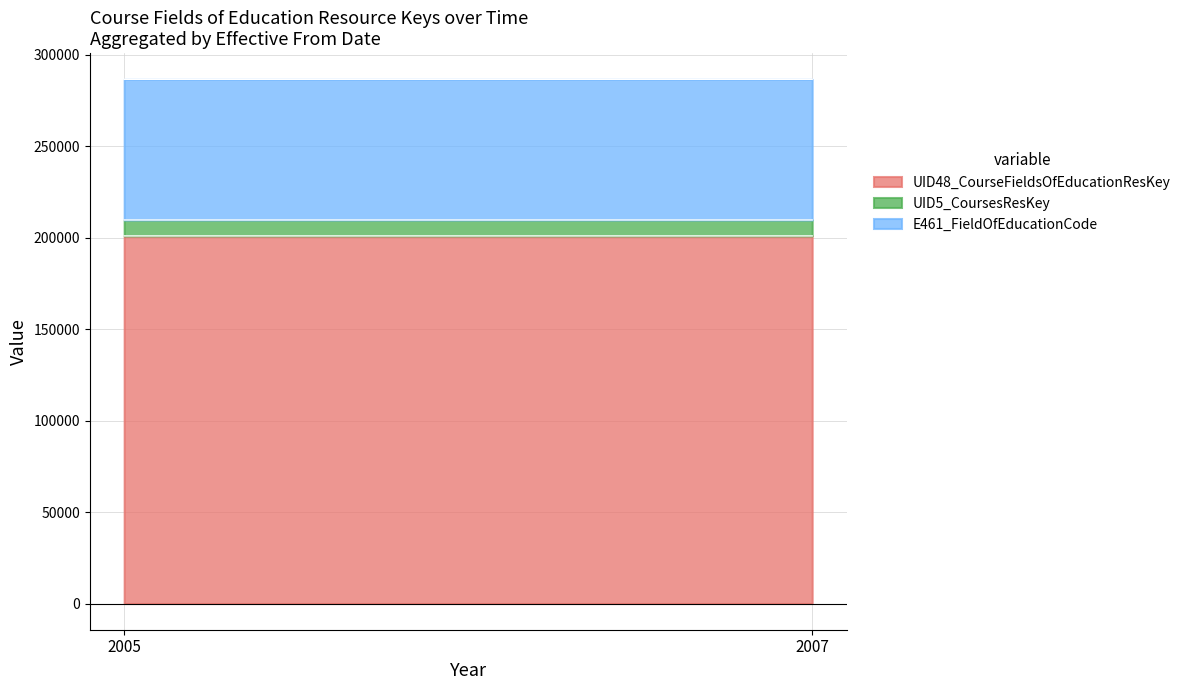

List the series in order of their overall mean, highest first.

UID48_CourseFieldsOfEducationResKey, E461_FieldOfEducationCode, UID5_CoursesResKey